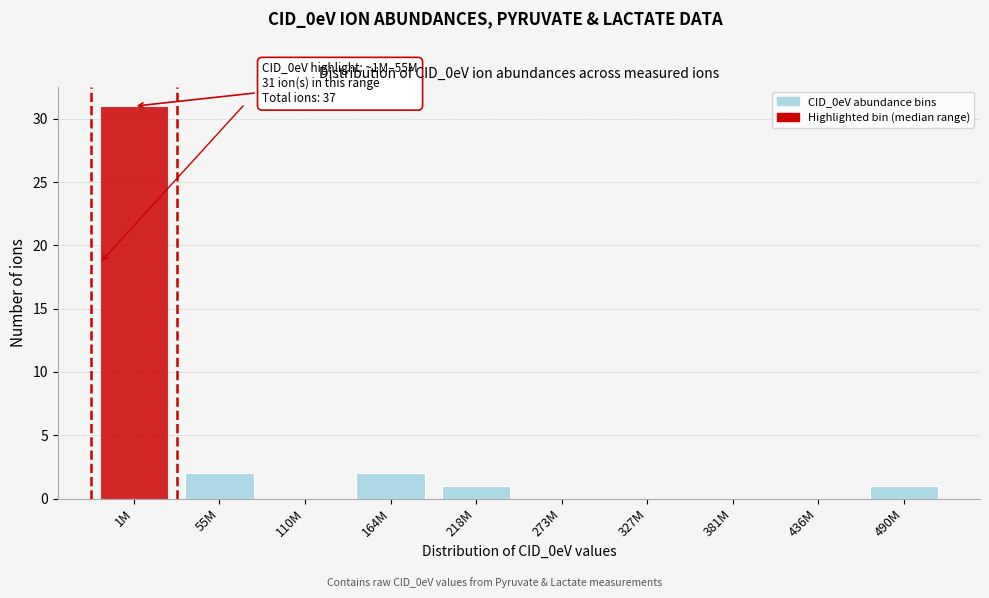

Reading right to left, transcribe all the data shown in this chart.

490M=1	436M=0	381M=0	327M=0	273M=0	218M=1	164M=2	110M=0	55M=2	1M=31